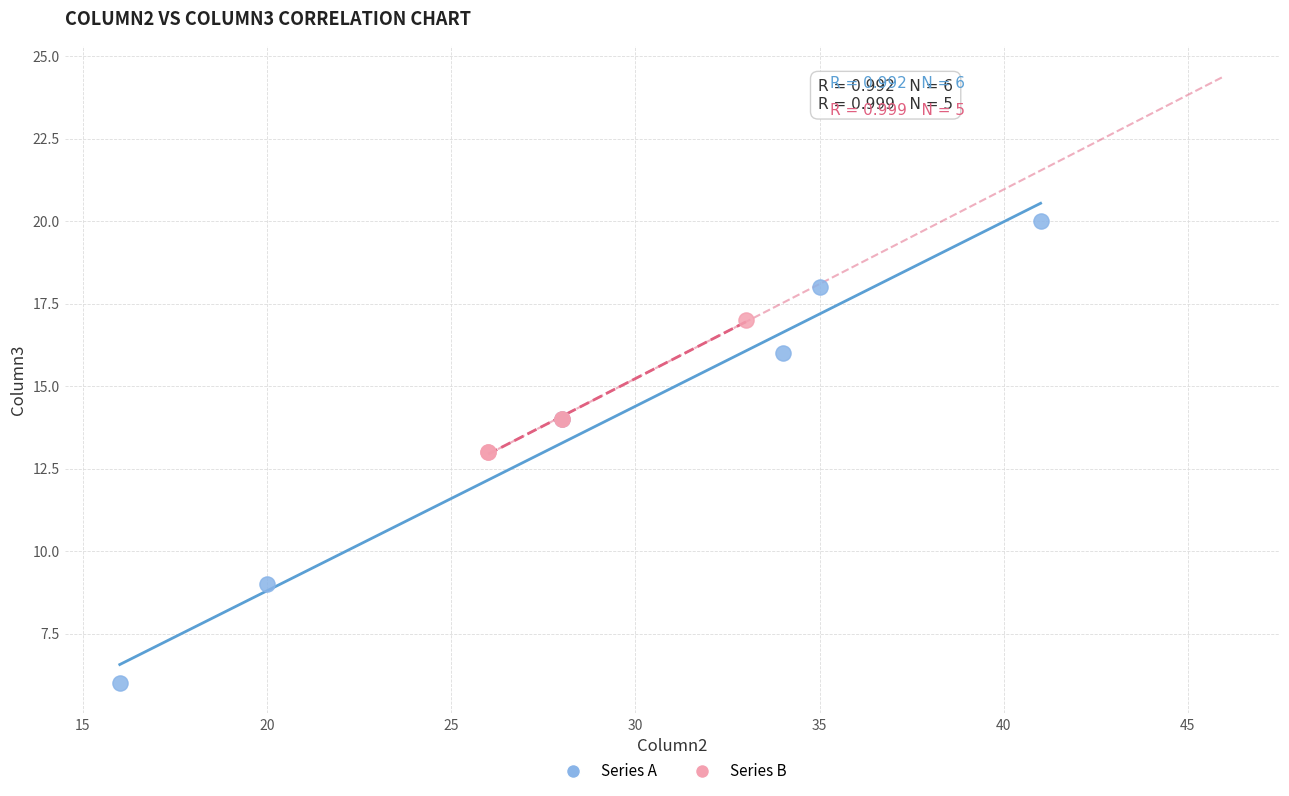

Which series reaches the maximum Y coordinate?

Series A